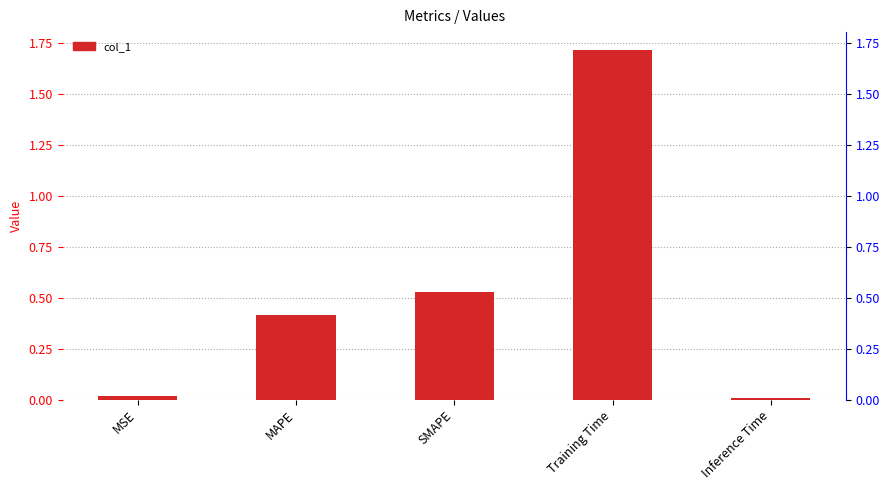

Where is the data nearest to the value 0?

Inference Time